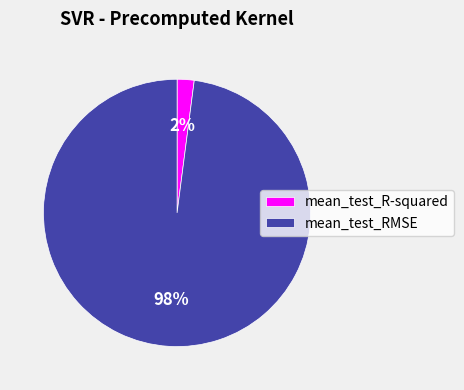

How many segments does this pie chart have?

2